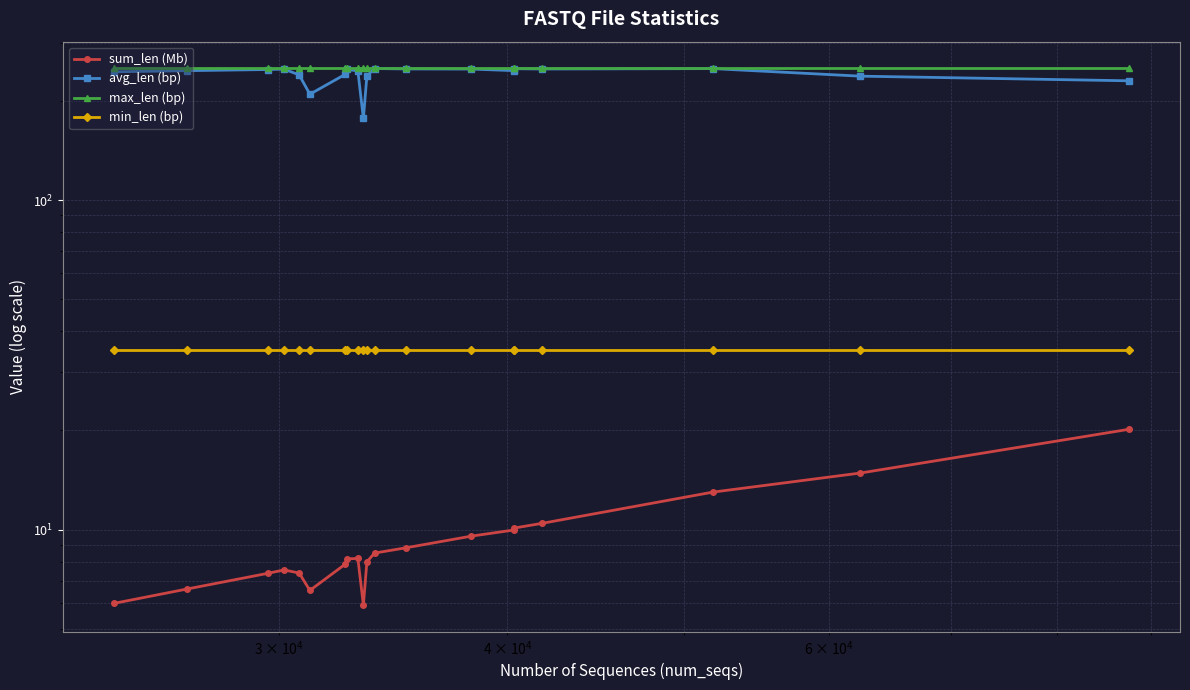

What is the sum of all min_len (bp) values?

700.0